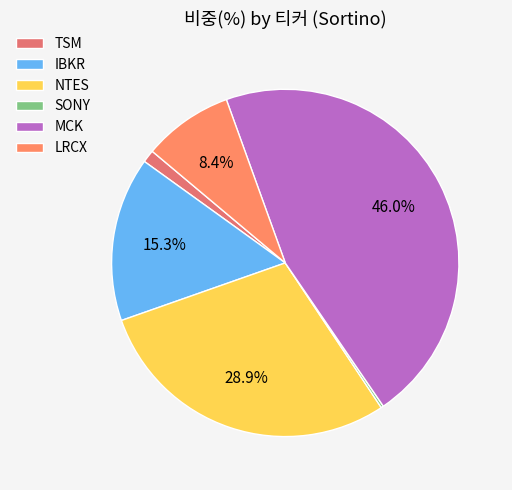

Count the number of slices in the pie.

6